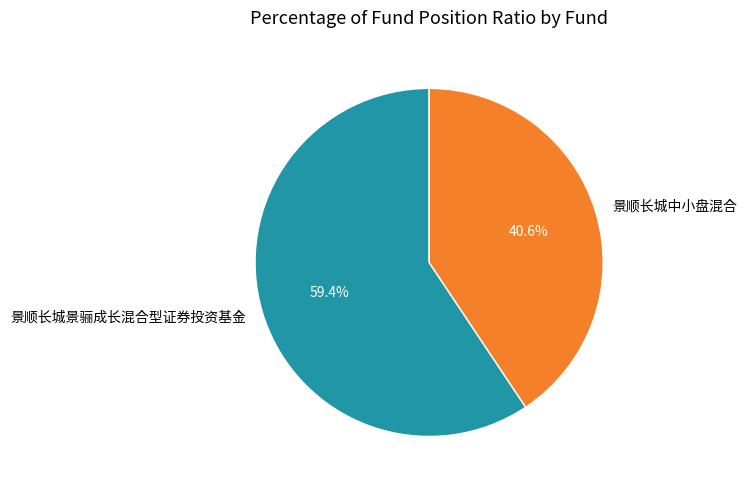

To the nearest percent, what is the combined percentage of 景顺长城中小盘混合 and 景顺长城景骊成长混合型证券投资基金?

100%